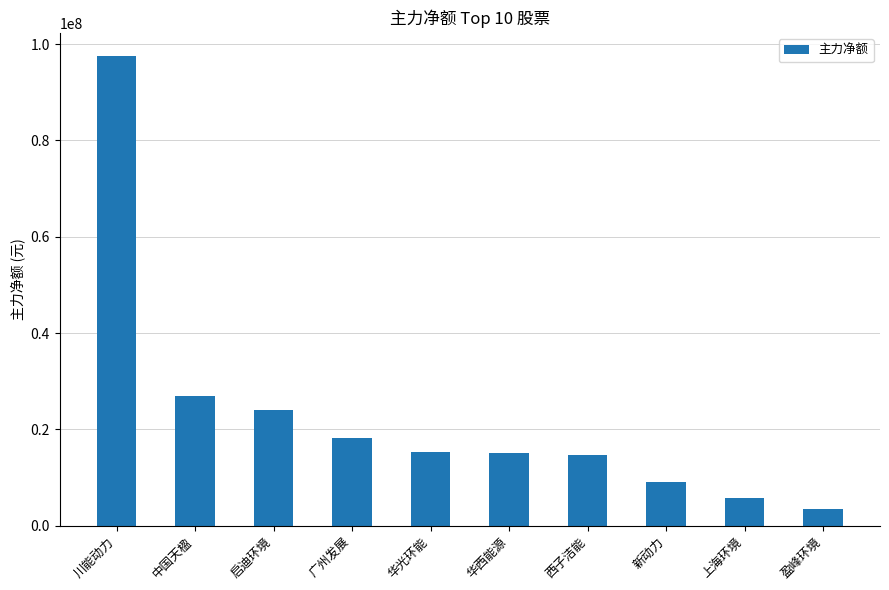

What is the ratio of the value at 华西能源 to the value at 川能动力?

0.2